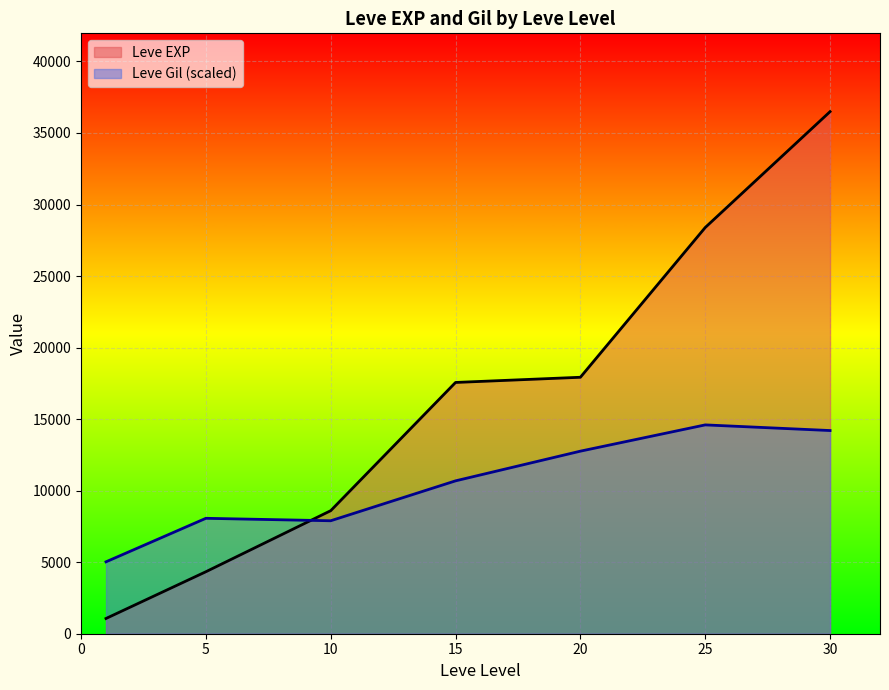

Which series changed the most between 25 and 30?

Leve EXP